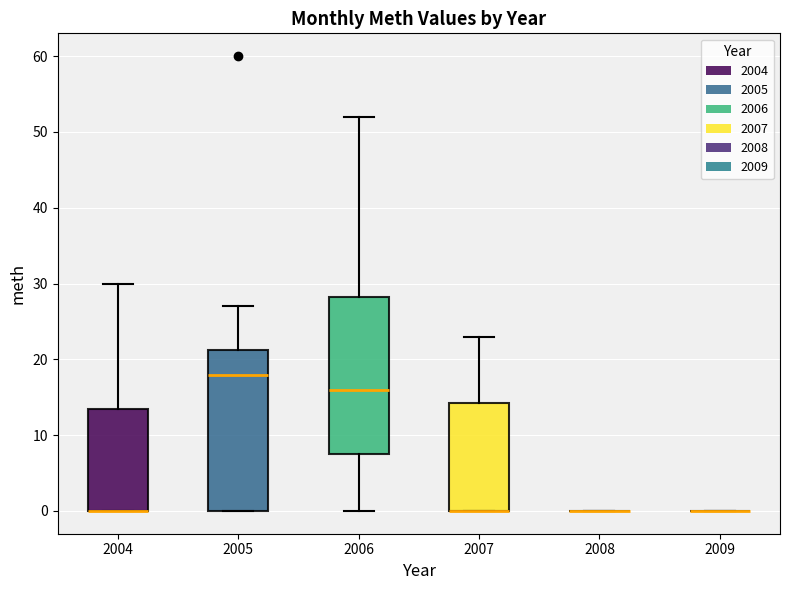

Reading left to right, transcribe this box plot: for each box, give where its median line is, the range the box spans, and where its two whiskers end, as read against the y-axis. The values are not printed on the chart, so give them approximately, as read against the axis.

2004: median 0 (drawn on the box's lower edge), box 0 to 14, whiskers 0 to 30
2005: median 18, box 0 to 21, whiskers 0 to 27
2006: median 16, box 8 to 28, whiskers 0 to 52
2007: median 0 (drawn on the box's lower edge), box 0 to 14, whiskers 0 to 23
2008: box collapsed to a line at 0, whiskers 0 to 0
2009: box collapsed to a line at 0, whiskers 0 to 0